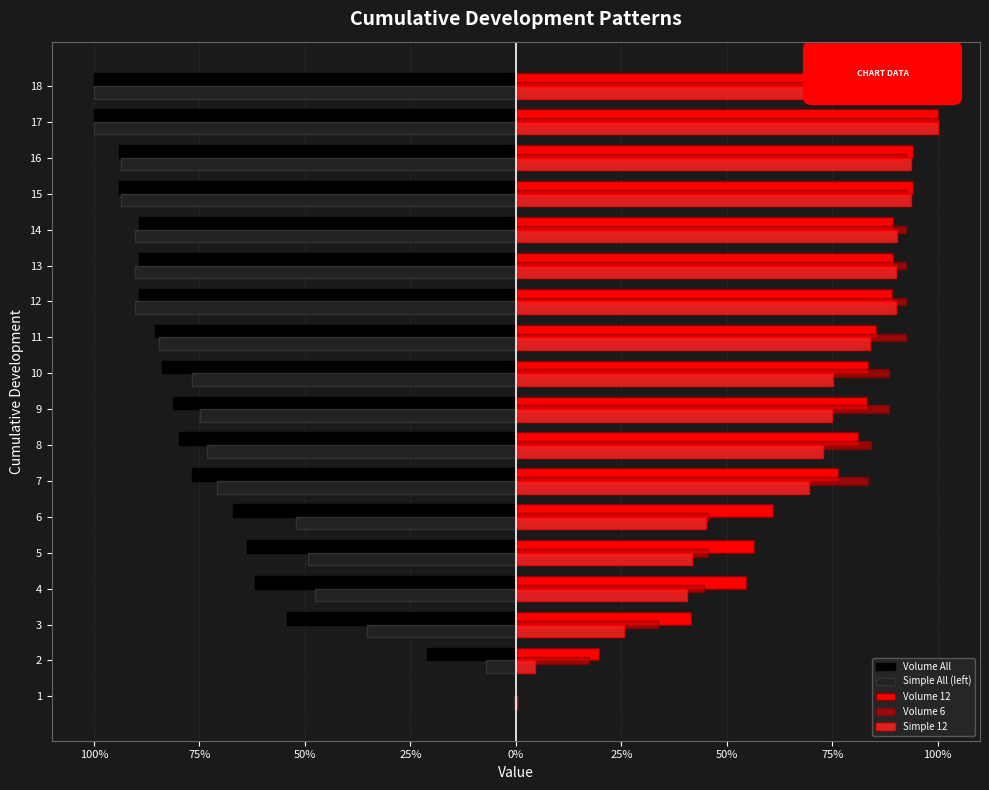

What is the minimum value shown in the chart?

-1.0